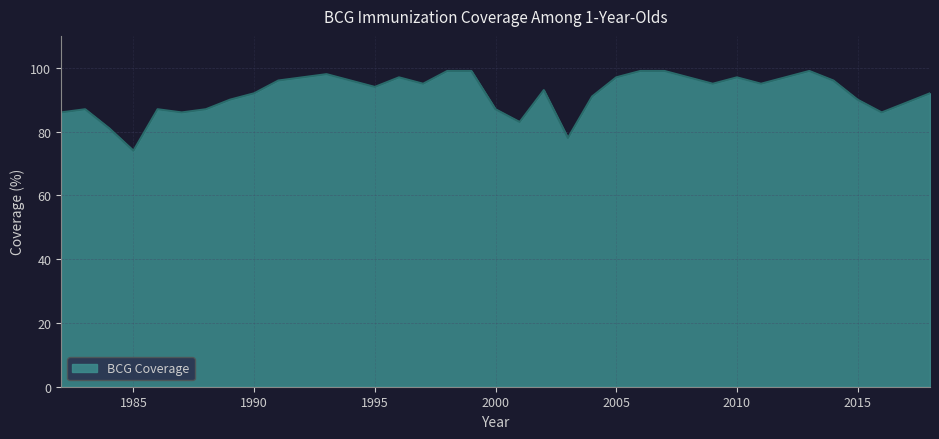

Reading left to right, what are all the values shown in this chart?

86	87	81	74	87	86	87	90	92	96	97	98	96	94	97	95	99	99	87	83	93	78	91	97	99	99	97	95	97	95	97	99	96	90	86	89	92